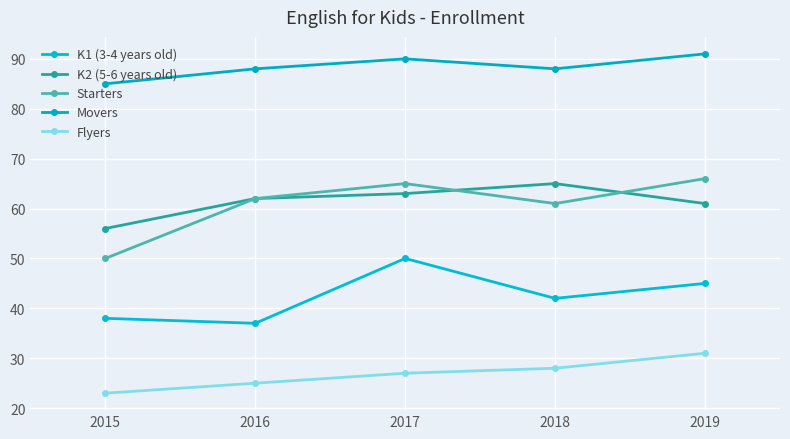

How many distinct data groups are displayed?

5